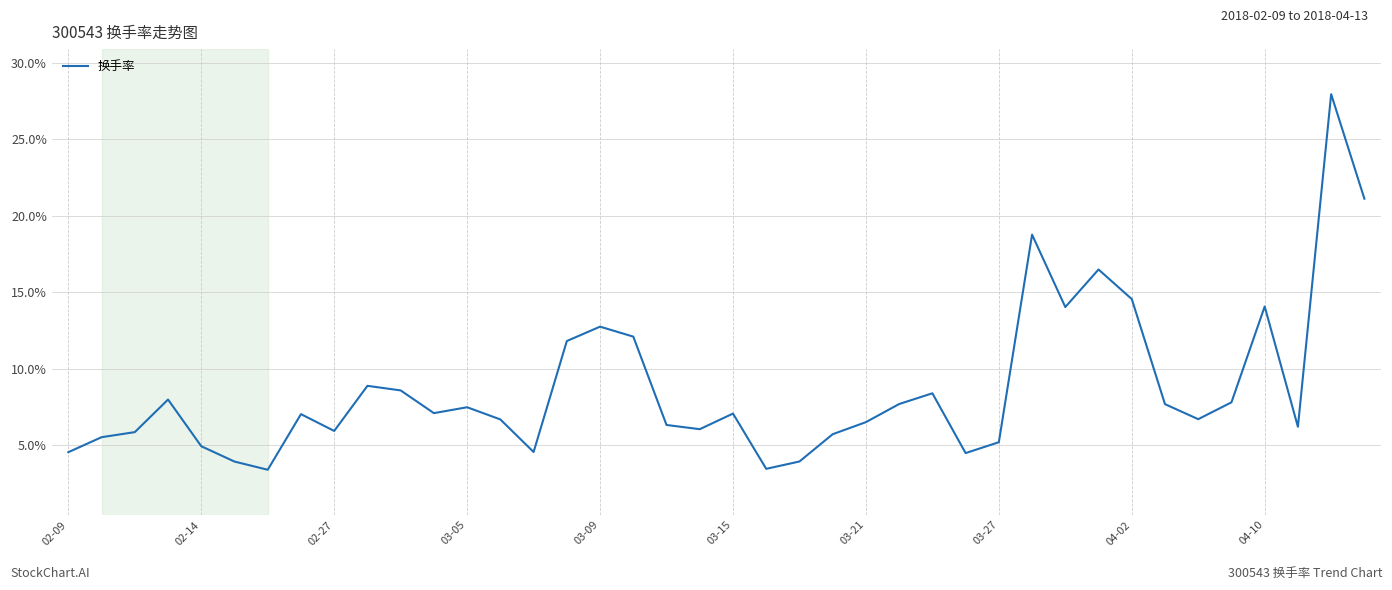

What is the greatest value displayed?

28.0